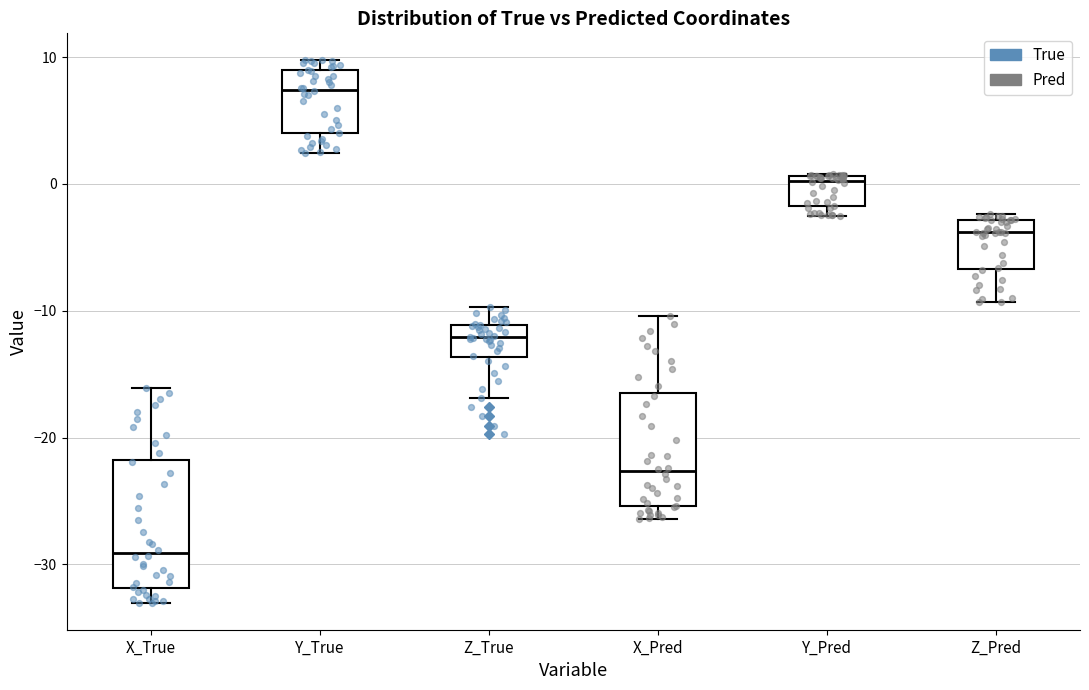

Reading left to right, read every box against the y-axis: the position of its median line, the range the box covers, and the ends of its whiskers. The values are not printed on the chart, so give them approximately, as read against the axis.

X_True: median -29, box -32 to -22, whiskers -33 to -16
Y_True: median 7, box 4 to 9, whiskers 2 to 10
Z_True: median -12, box -14 to -11, whiskers -17 to -10
X_Pred: median -23, box -25 to -17, whiskers -26 to -10
Y_Pred: median 0, box -2 to 1, whiskers -3 to 1
Z_Pred: median -4, box -7 to -3, whiskers -9 to -2